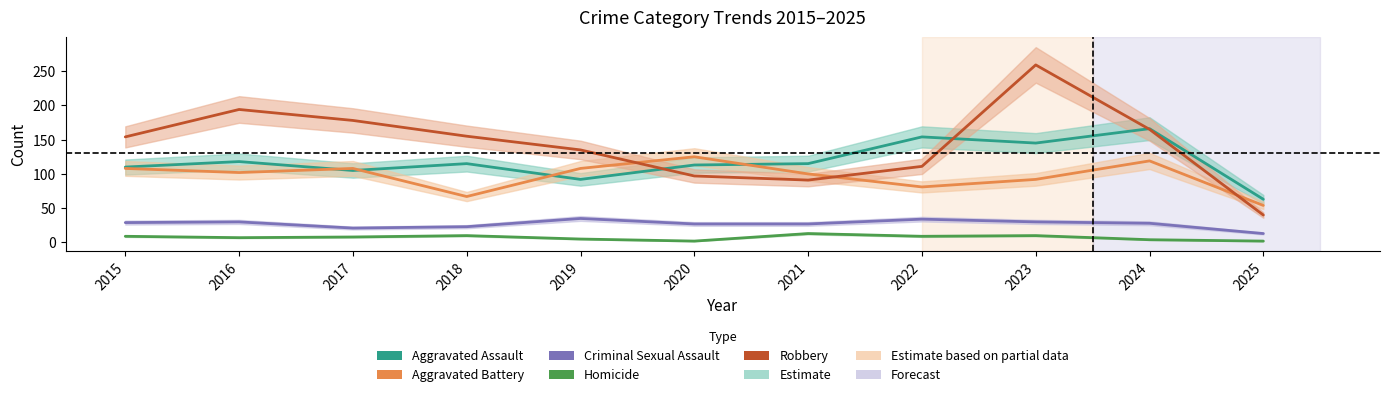

Where is Aggravated Assault nearest to the value 114?

2018